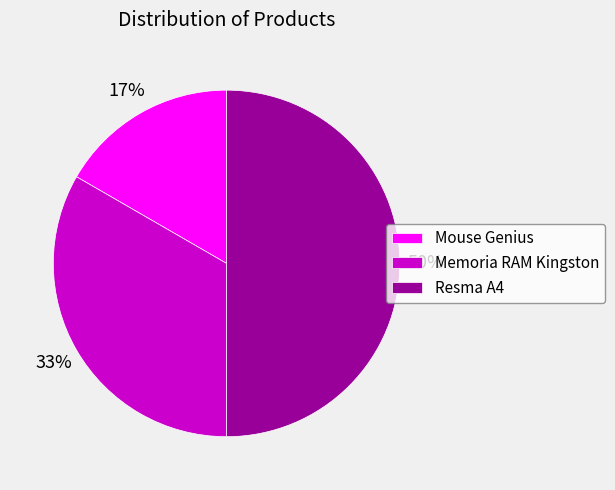

Count the number of slices in the pie.

3